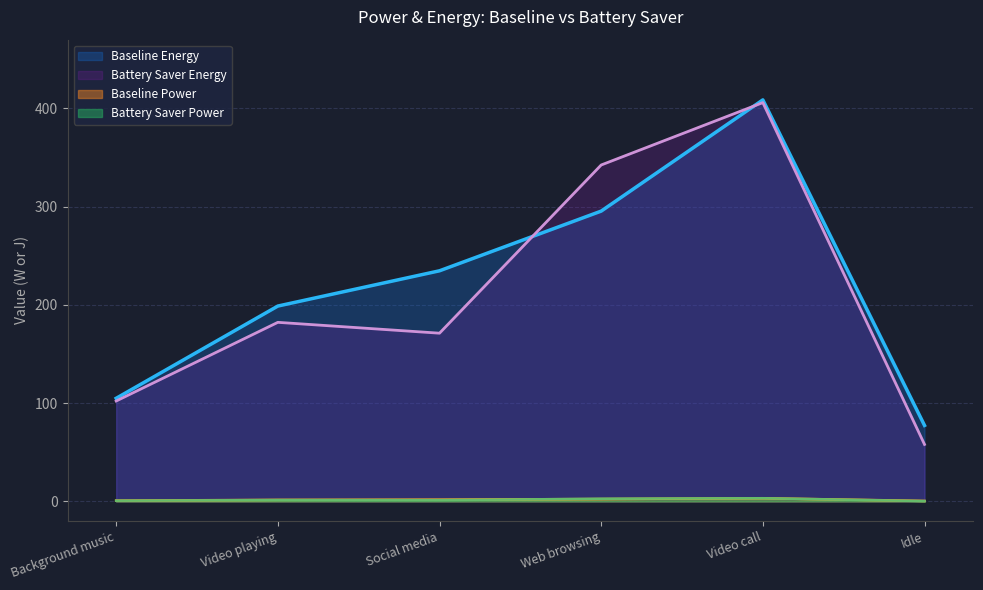

What are all the series names shown in the legend?

Baseline Energy, Battery Saver Energy, Baseline Power, Battery Saver Power